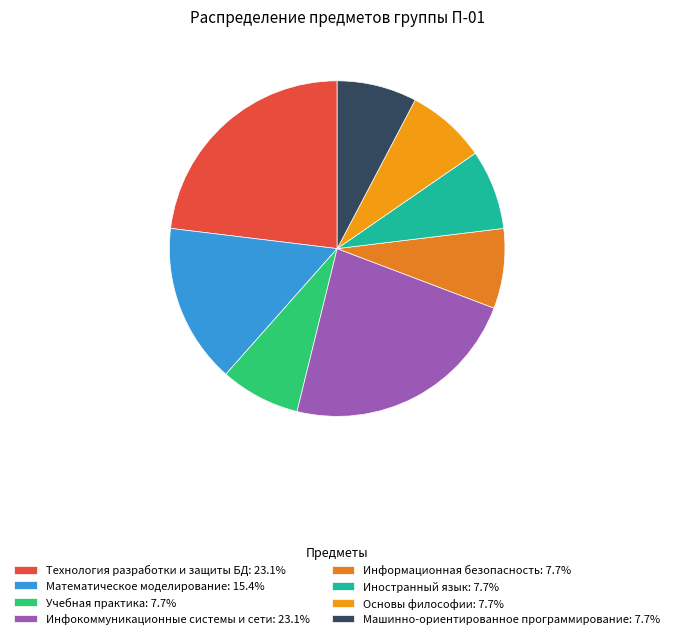

Is there any slice that represents more than half of the pie?

No